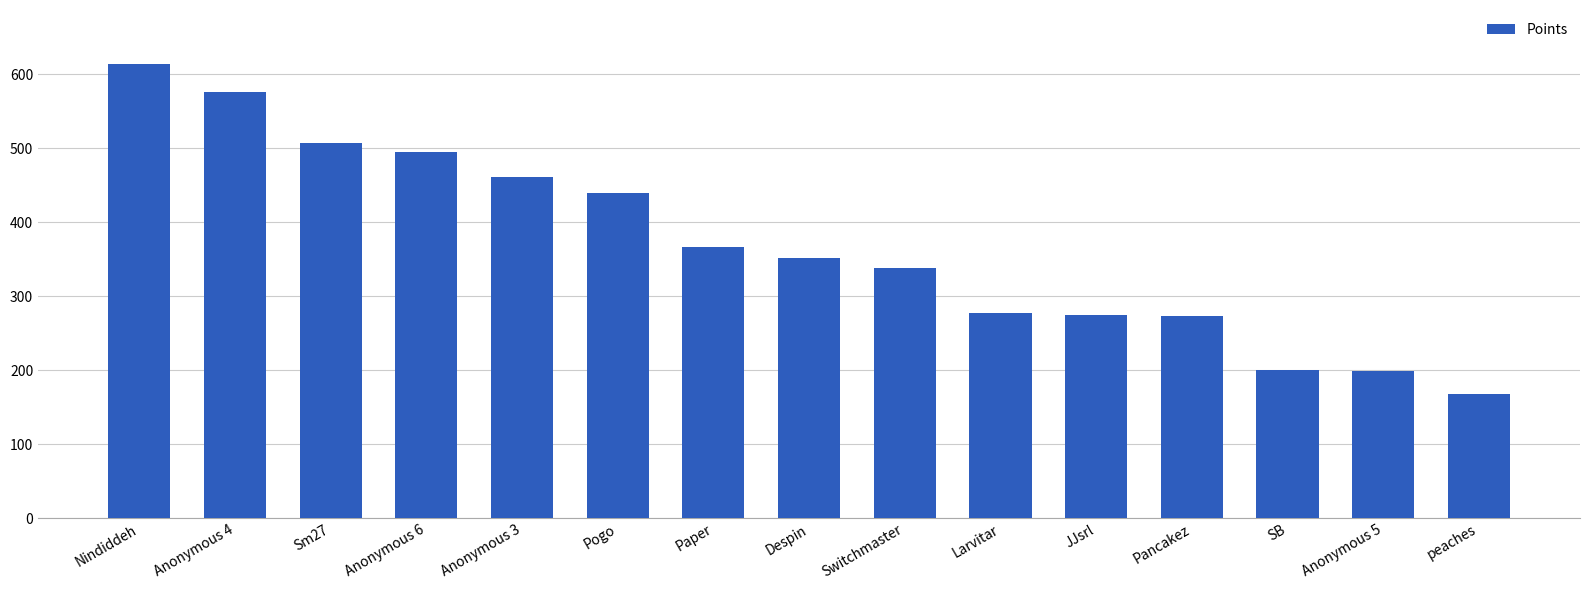

What is the difference between the second highest and second lowest values?

377